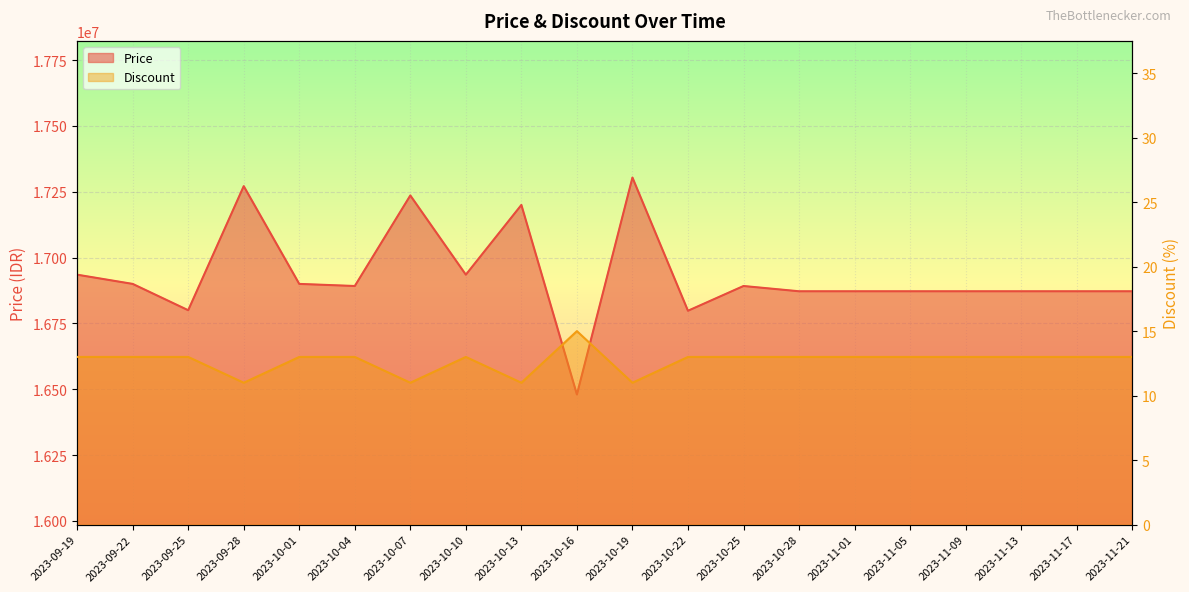

Reading left to right, transcribe all the data shown in this chart.

Price: 2023-09-19=16935000	2023-09-22=16900000	2023-09-25=16800000	2023-09-28=17271340	2023-10-01=16900000	2023-10-04=16892000	2023-10-07=17236000	2023-10-10=16935000	2023-10-13=17200000	2023-10-16=16480000	2023-10-19=17304000	2023-10-22=16798000	2023-10-25=16892000	2023-10-28=16872000	2023-11-01=16872000	2023-11-05=16872000	2023-11-09=16872000	2023-11-13=16872000	2023-11-17=16872000	2023-11-21=16872000
Discount: 2023-09-19=13	2023-09-22=13	2023-09-25=13	2023-09-28=11	2023-10-01=13	2023-10-04=13	2023-10-07=11	2023-10-10=13	2023-10-13=11	2023-10-16=15	2023-10-19=11	2023-10-22=13	2023-10-25=13	2023-10-28=13	2023-11-01=13	2023-11-05=13	2023-11-09=13	2023-11-13=13	2023-11-17=13	2023-11-21=13